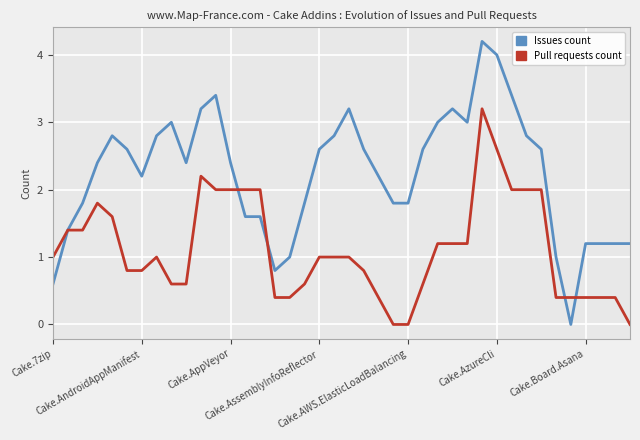

Rank the series by their average value, from highest to lowest.

Issues count, Pull requests count